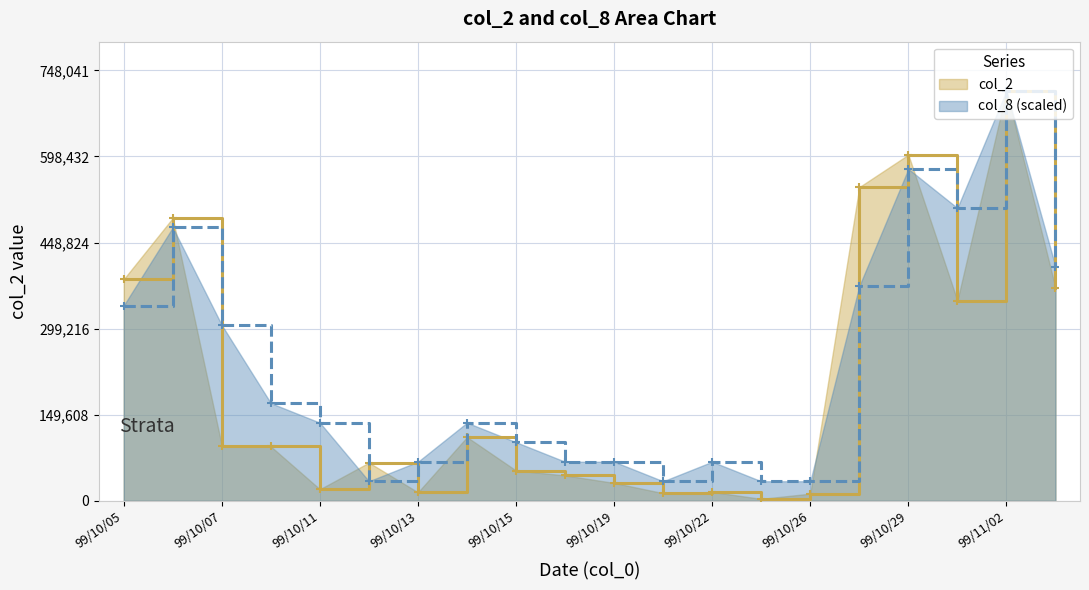

What is the spread (max minus min) of values at 99/10/05?

45842.4